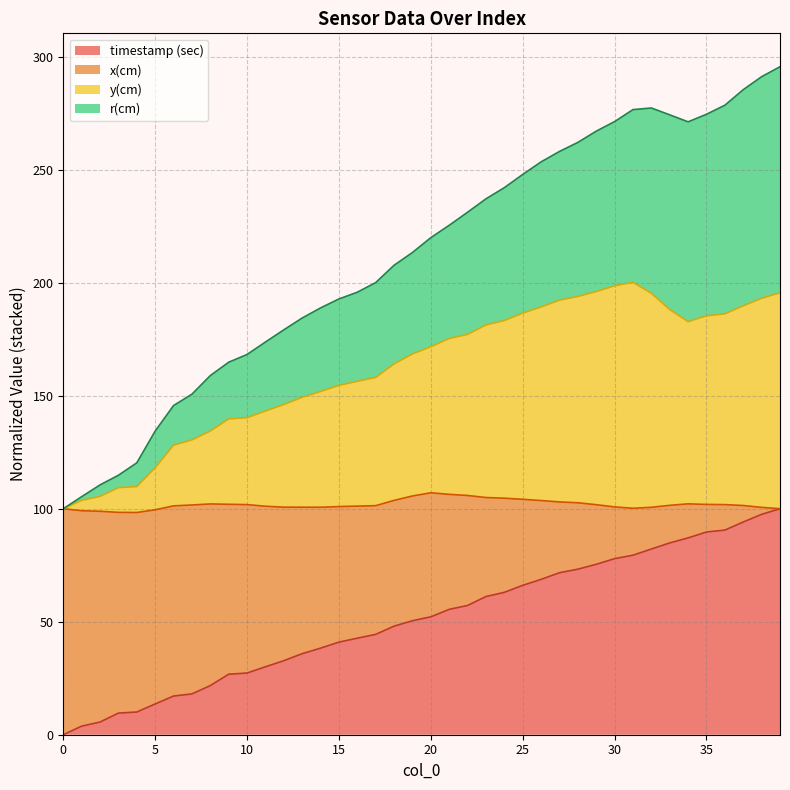

What is the maximum value for timestamp (sec)?

100.0